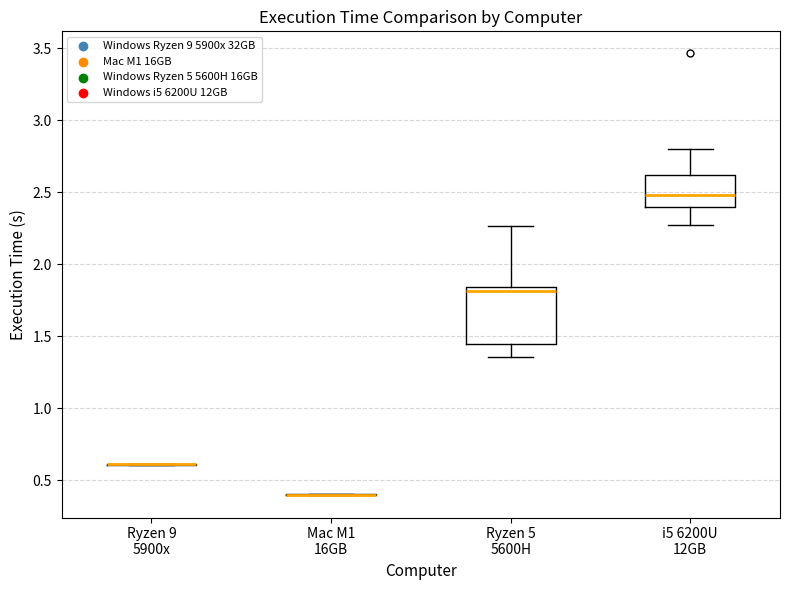

Which box is the tallest, from its lower edge to its upper edge?

Ryzen 5 5600H